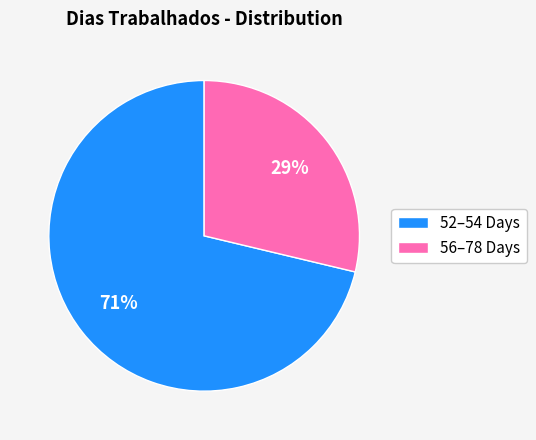

Does any single category account for the majority?

Yes